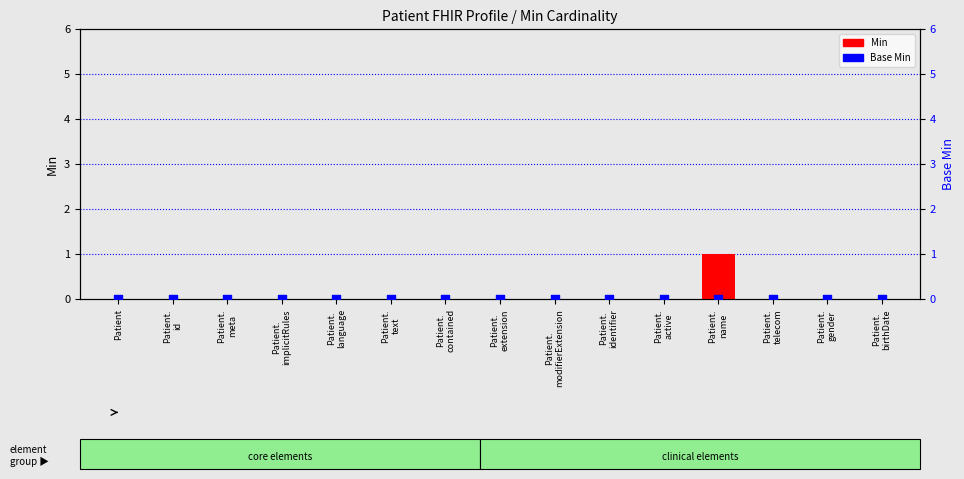

At which category is the sum across all series the highest?

Patient.
name